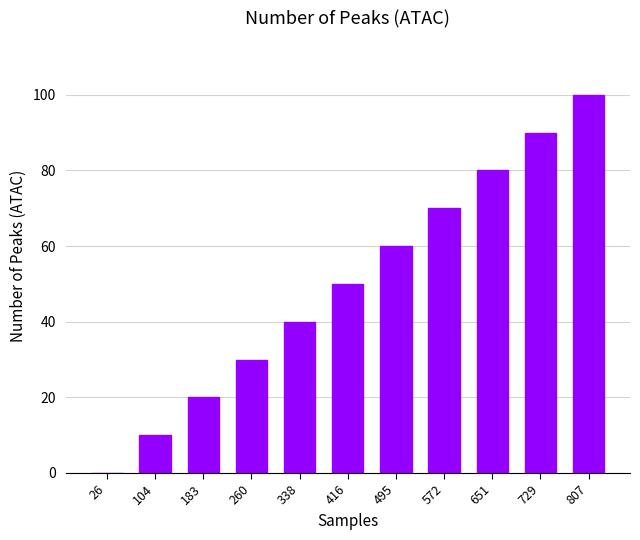

Reading right to left, what are all the values shown in this chart?

100	90	80	70	60	50	40	30	20	10	0